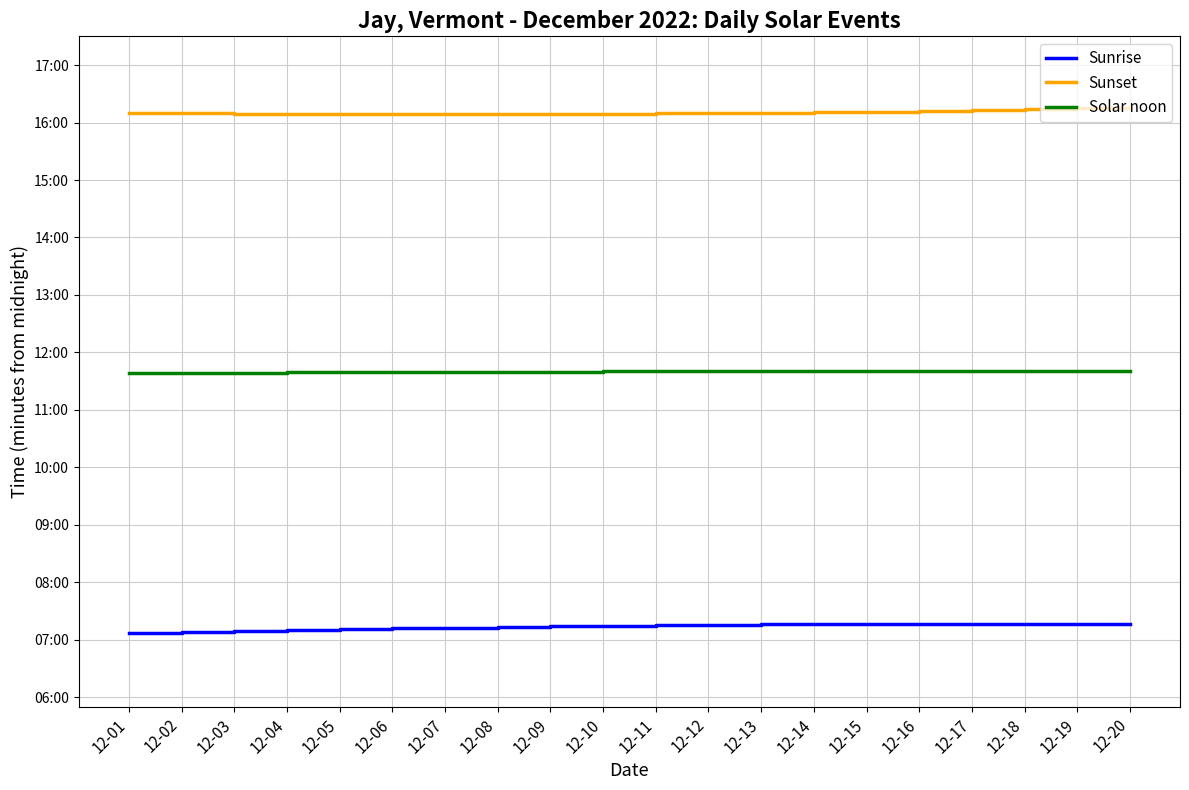

At how many categories does at least one series exceed 633?

20